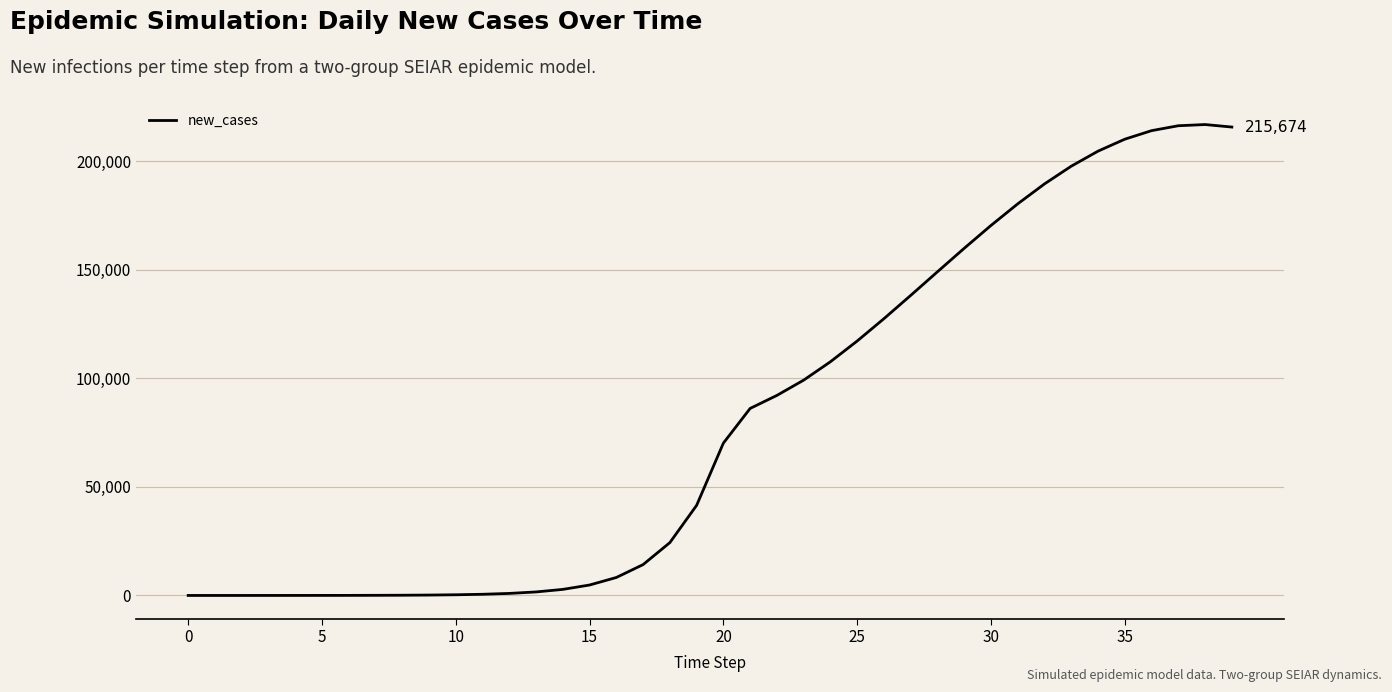

What is the maximum value shown in the chart?

216828.3